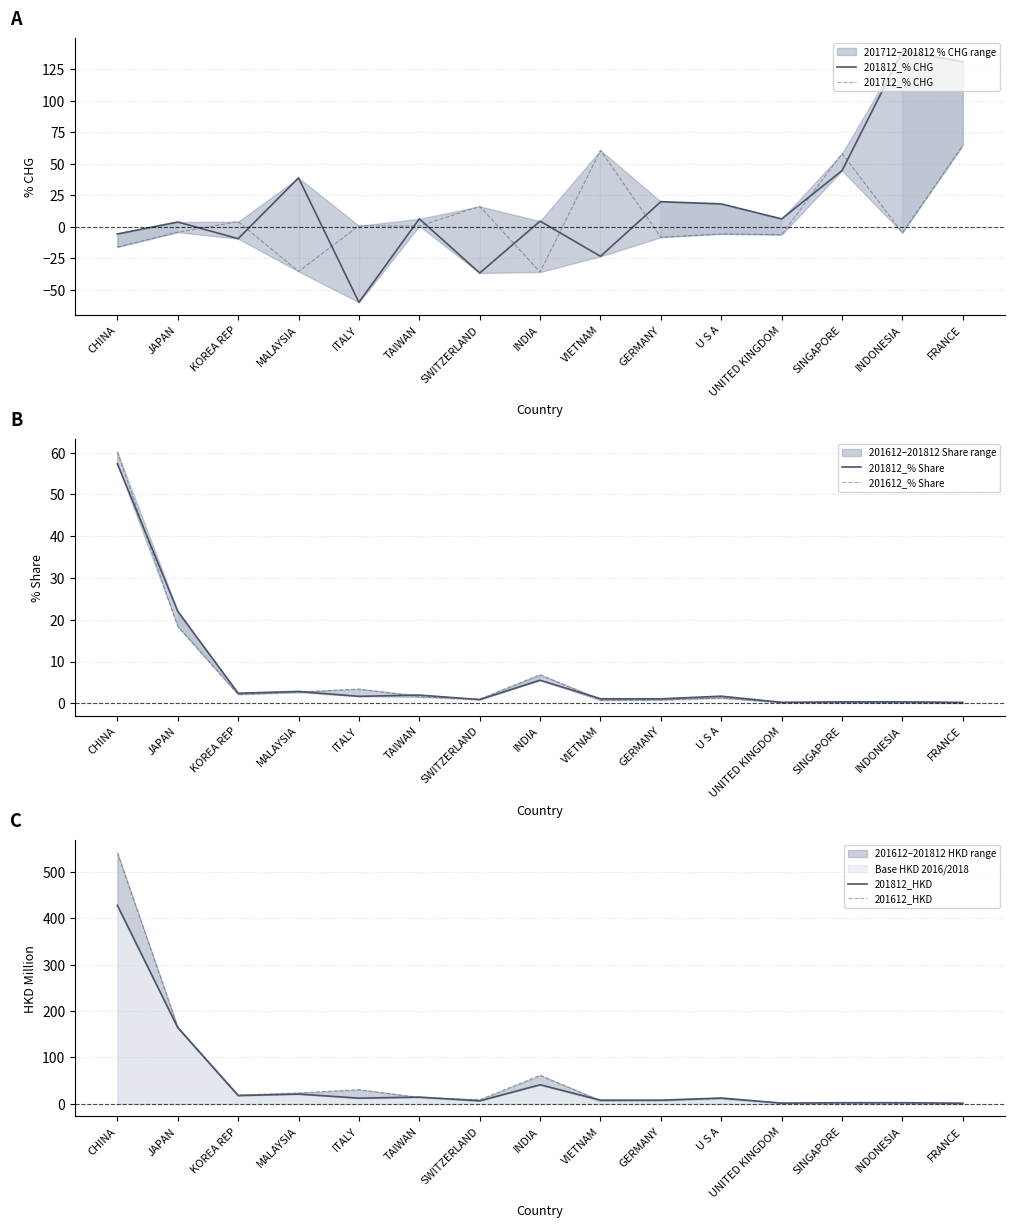

True or false: 201812_HKD and 201612_HKD intersect in this chart.

True